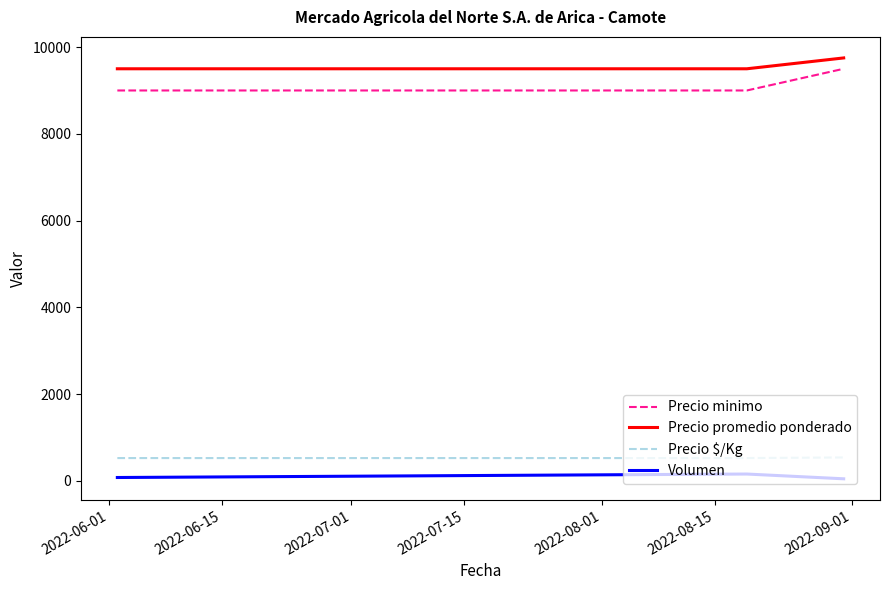

What is the minimum value for Precio $/Kg?

528